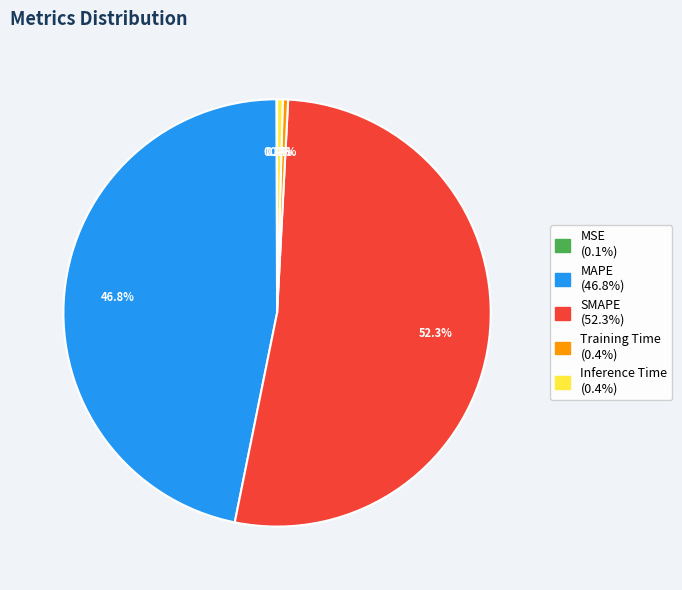

Between MAPE and Inference Time, which is larger?

MAPE